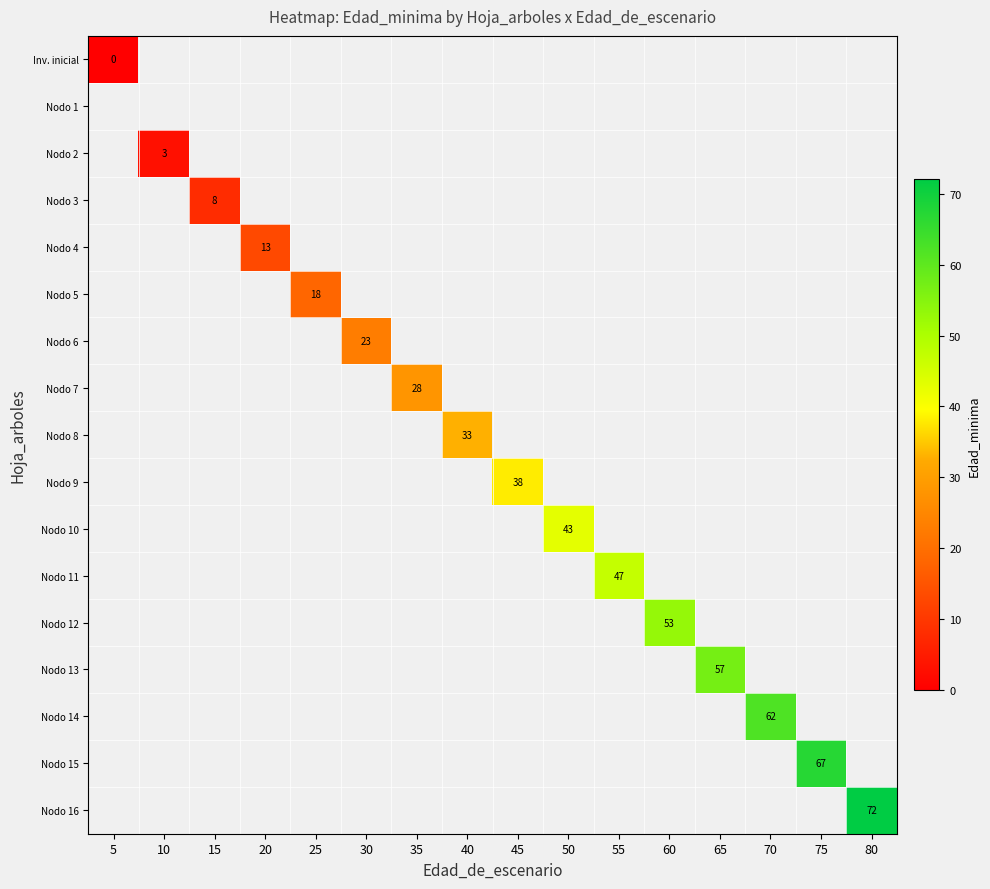

The Nodo 11 series shows 47 at 55. True or false?

True